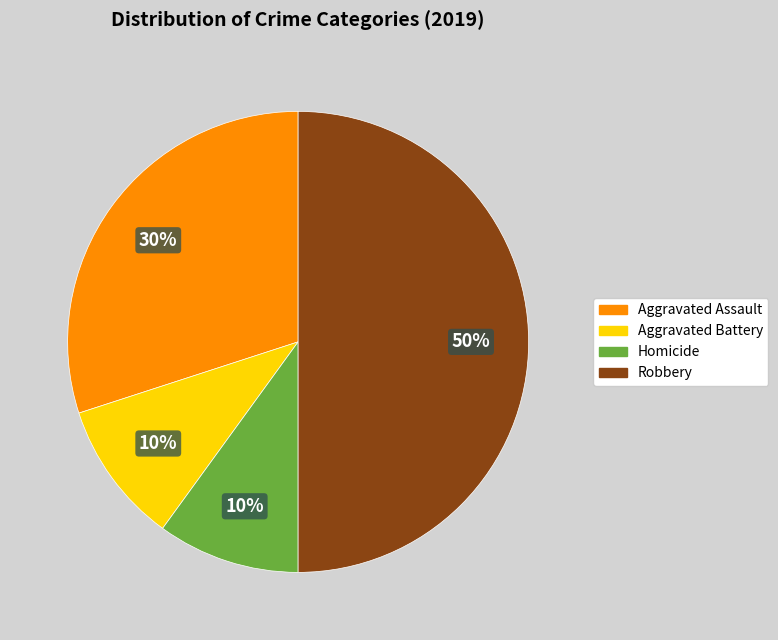

To the nearest percent, what is the difference between the Aggravated Battery and Robbery slice percentages?

40%